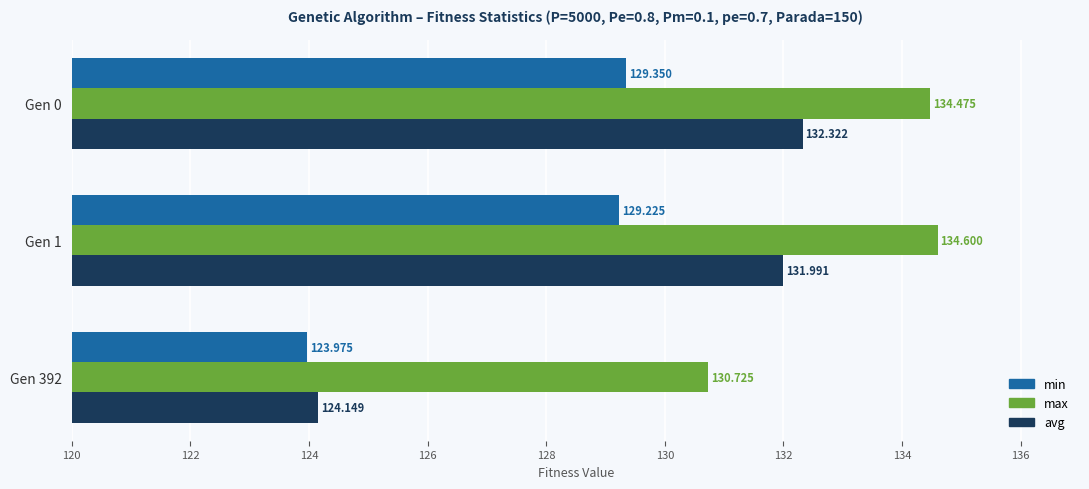

At which category is the sum across all series the highest?

Gen 0